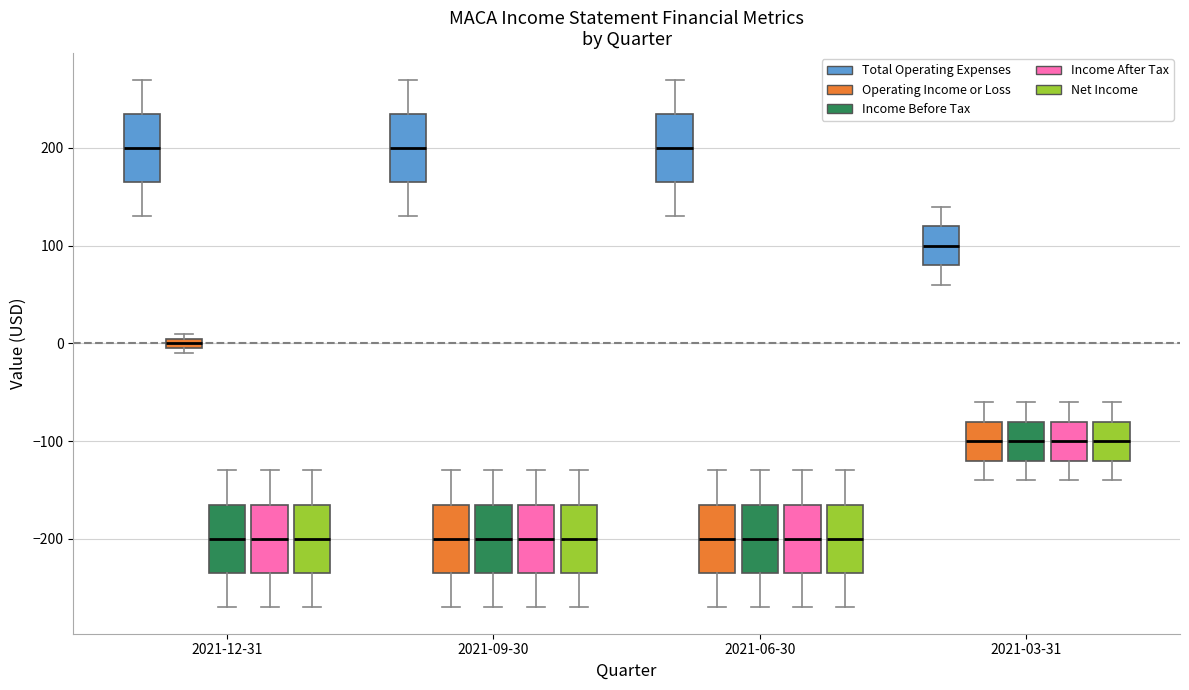

Where does the upper whisker of the box for 2021-09-30 (Operating Income or Loss) end on the y-axis? The values are not printed on the chart, so give them approximately, as read against the axis.

-130